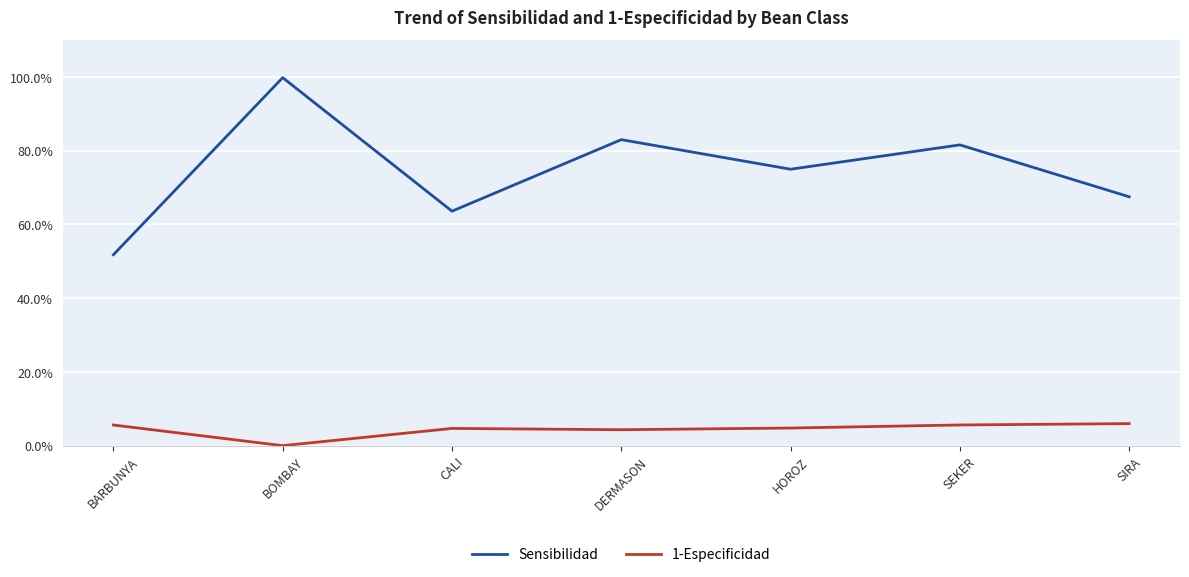

What is the value of the Sensibilidad point at the 6th from the left?

0.8